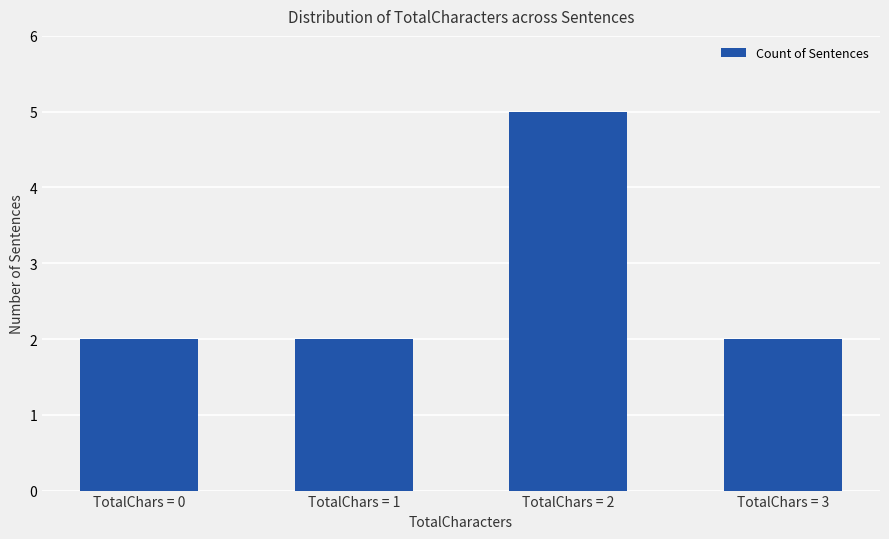

Is it true that the value at TotalChars = 0 is 2?

True